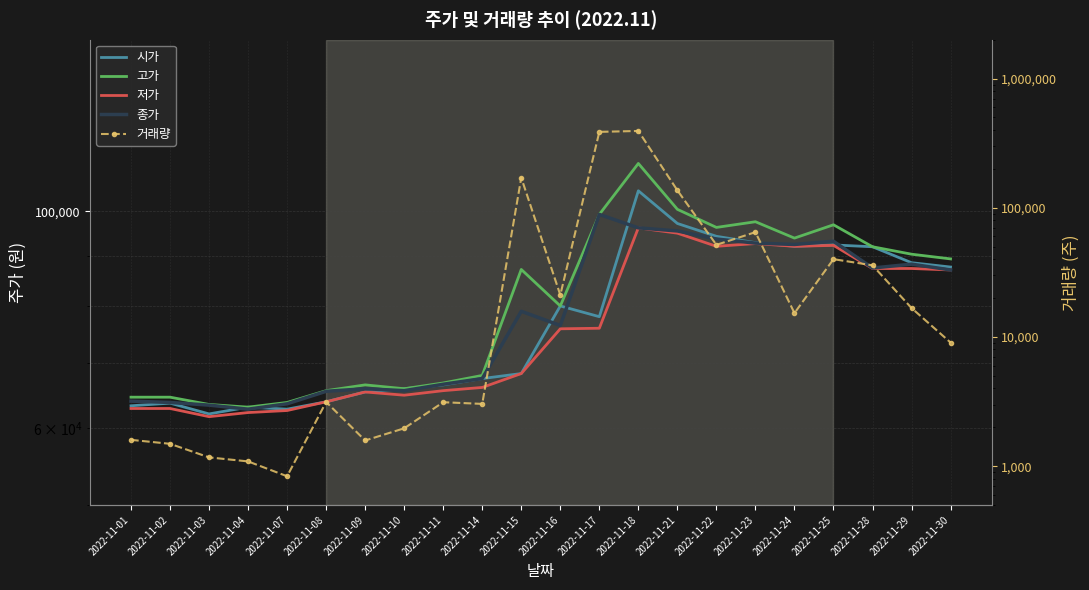

Which category has the lowest value across all series?

2022-11-07